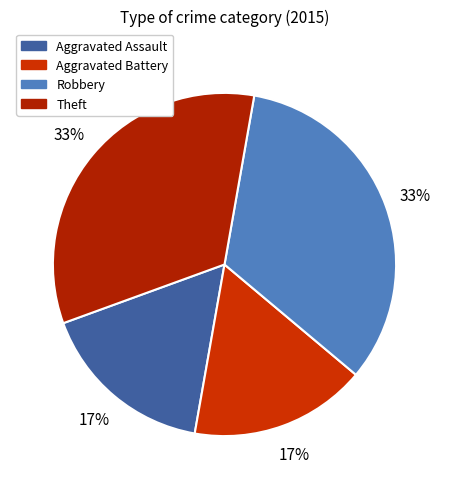

What percentage is NOT represented by Aggravated Assault?

83.3%